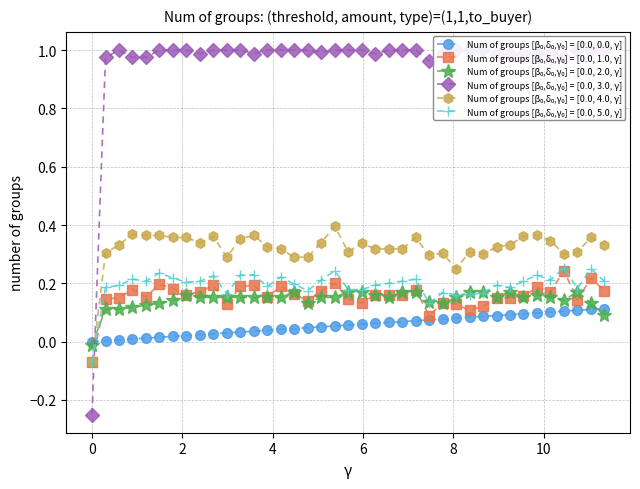

Does the chart have visible grid lines?

Yes